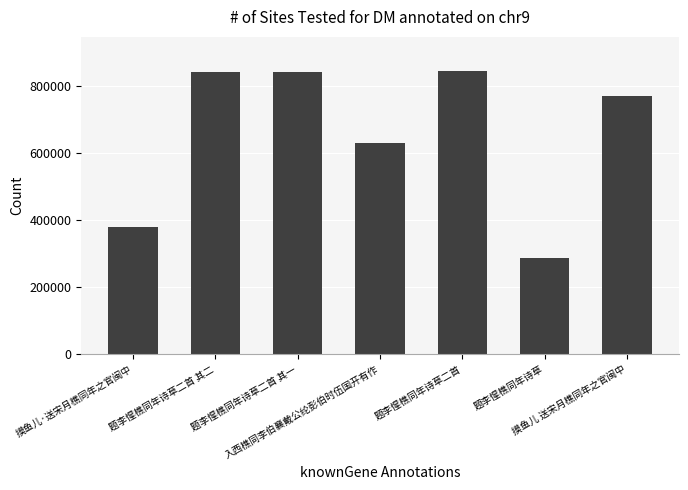

Count the number of categories in the chart.

7